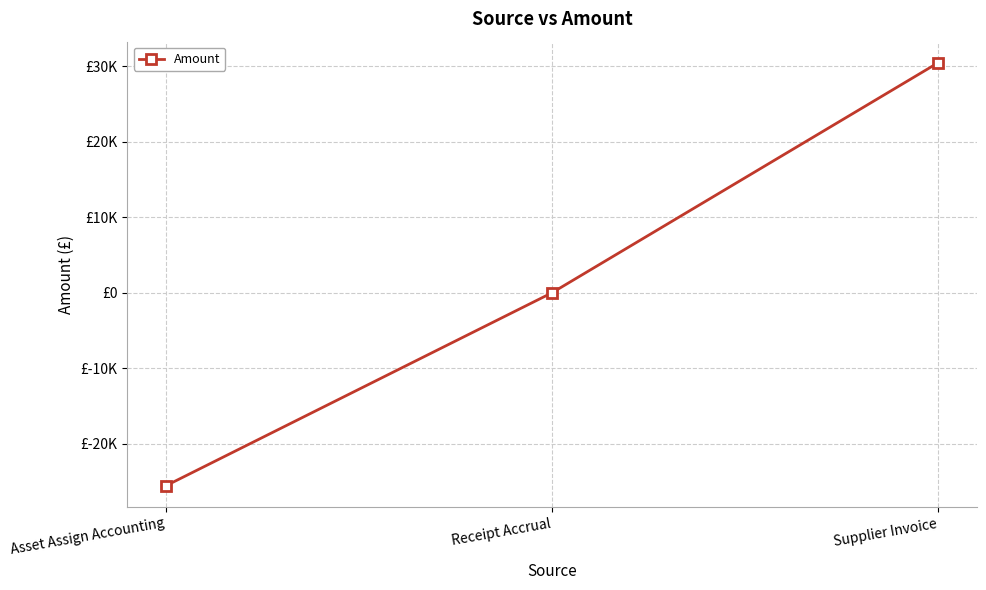

What is the label of the 1st point from the left?

Asset Assign Accounting